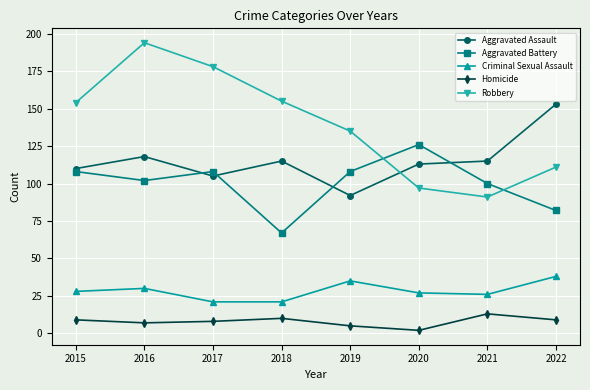

Where is Aggravated Battery nearest to the value 96?

2021